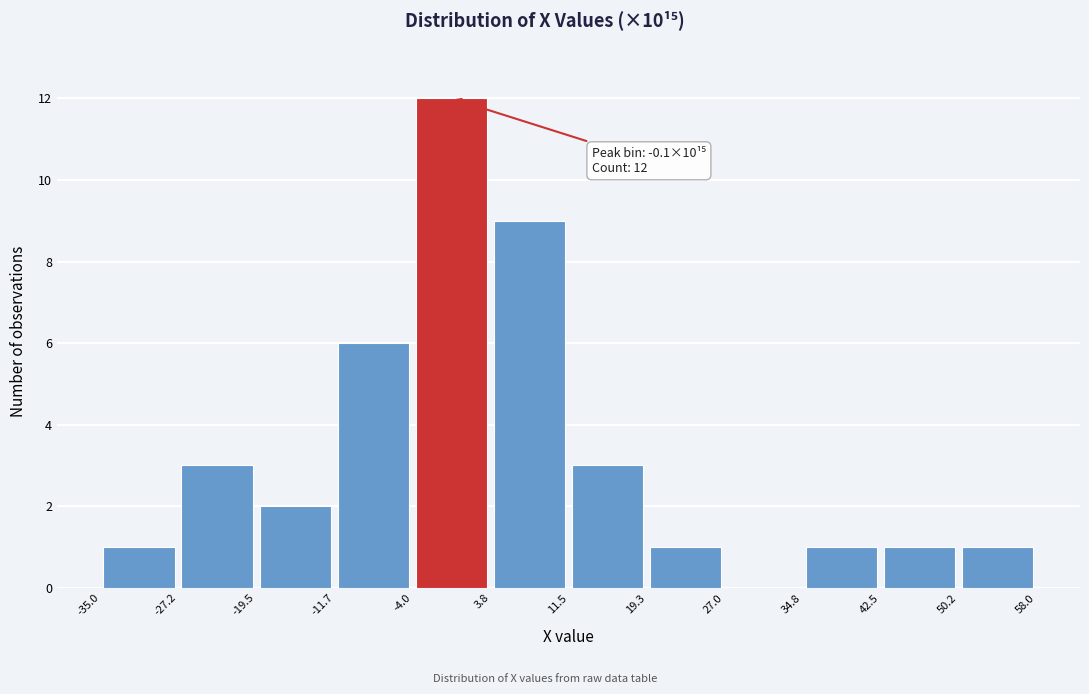

Over which range of the x-axis is the bar tallest?

-4.0 to 3.8